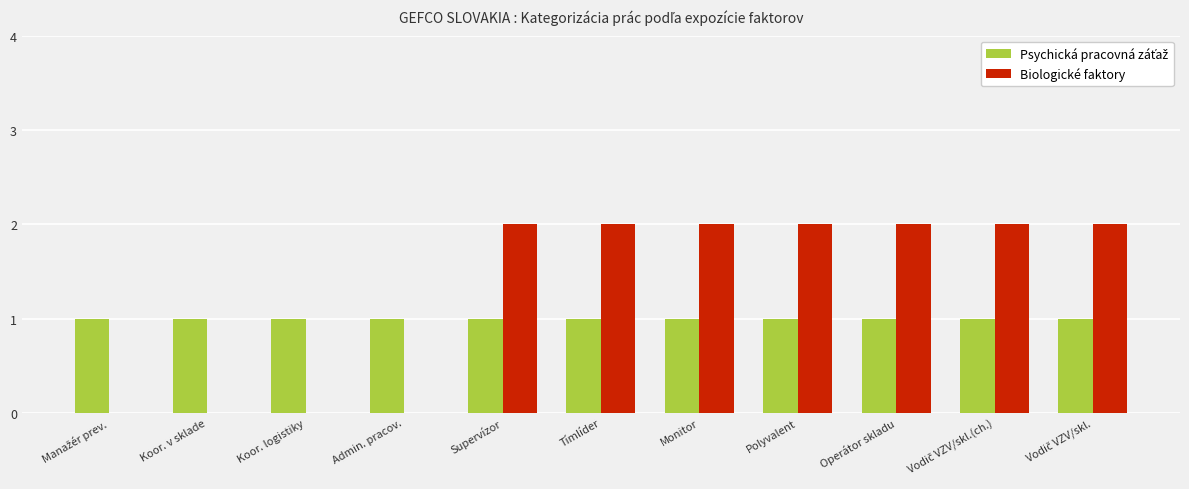

What is the sum of all Biologické faktory values?

14